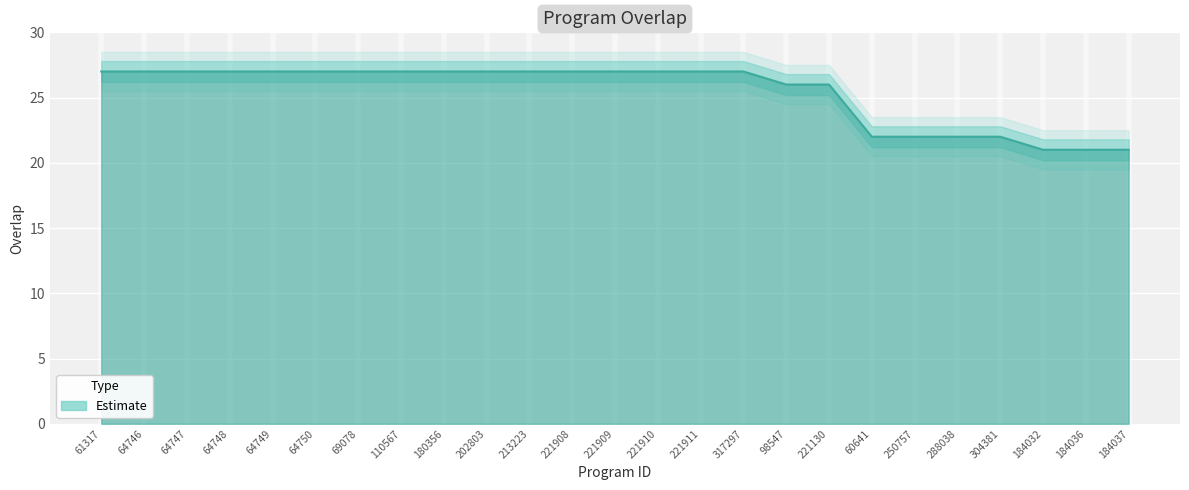

What is the average value?

25